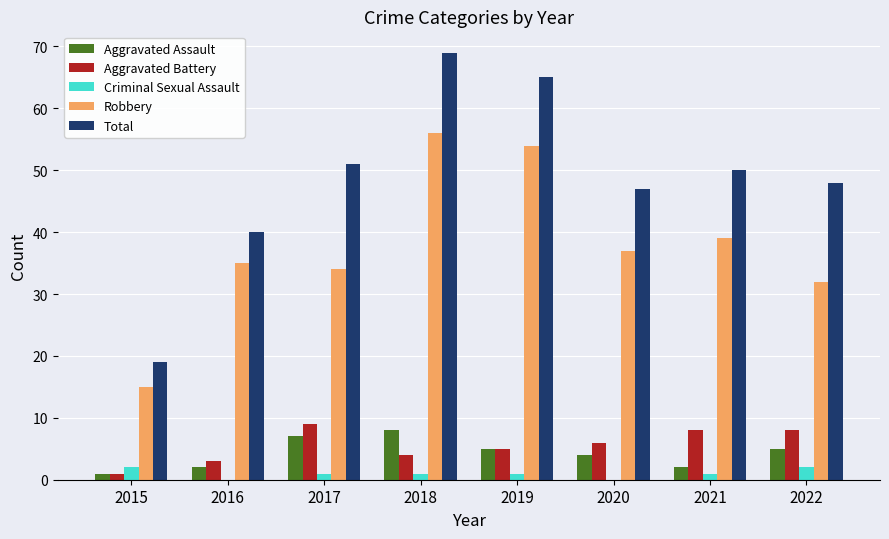

Which series has the largest total across all categories?

Total